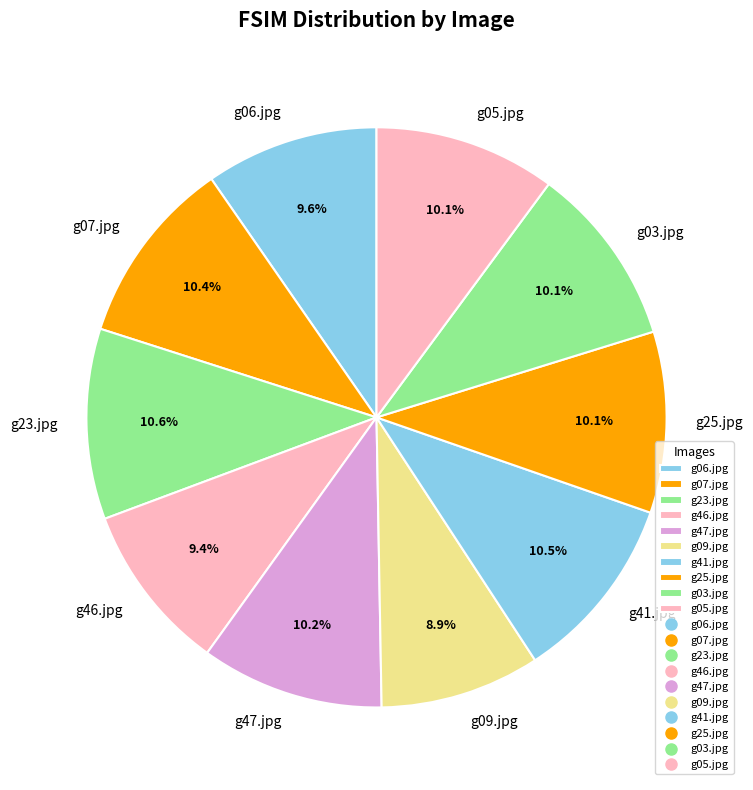

Between g23.jpg and g09.jpg, which is larger?

g23.jpg